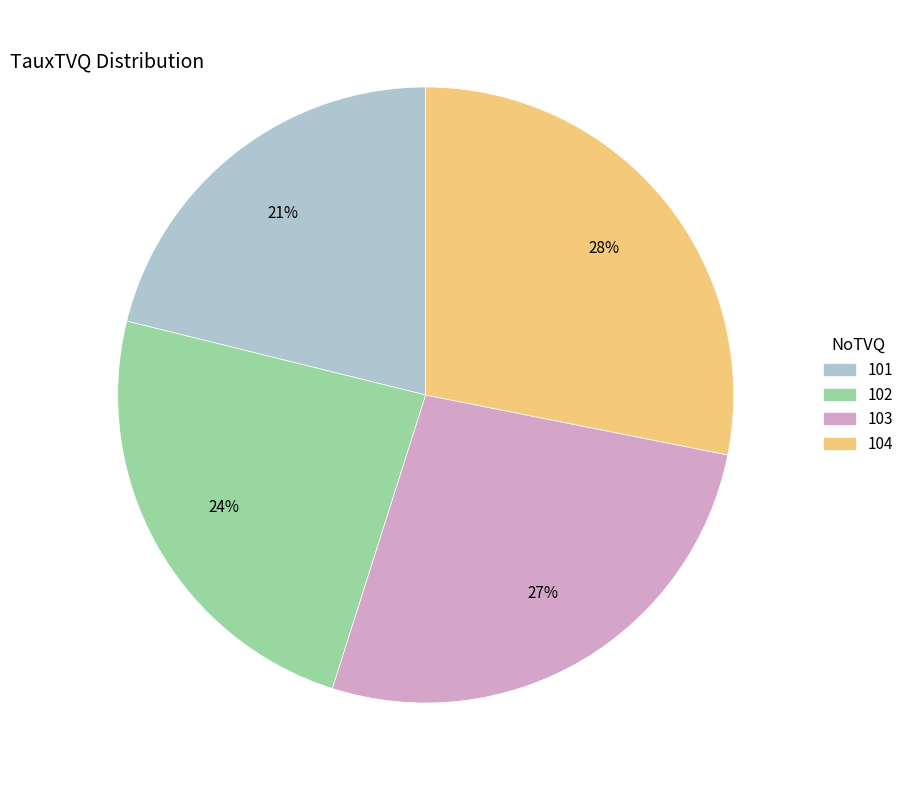

Is there any slice that represents more than half of the pie?

No